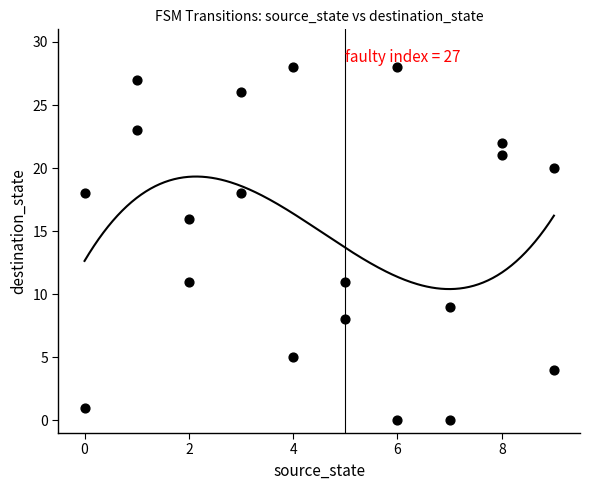

What Y value in the scatter plot is closest to 14?

16